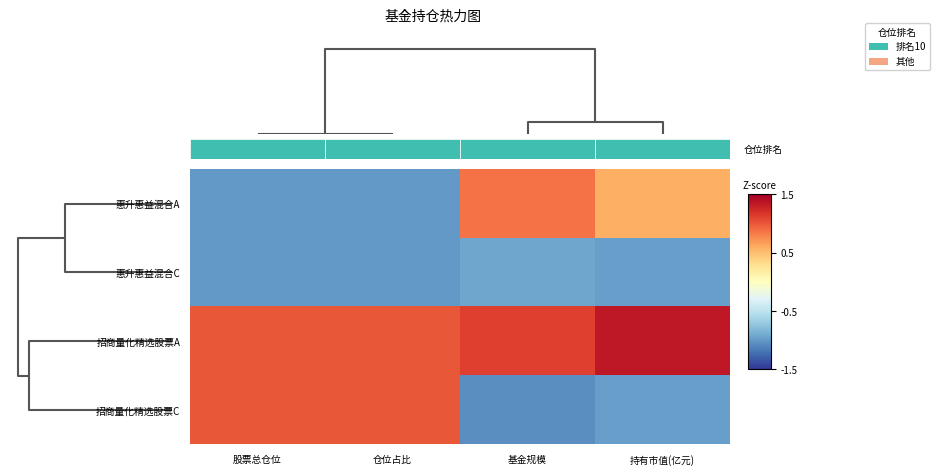

At 股票总仓位, list the series in order from largest to smallest.

招商量化精选股票A, 招商量化精选股票C, 惠升惠益混合A, 惠升惠益混合C